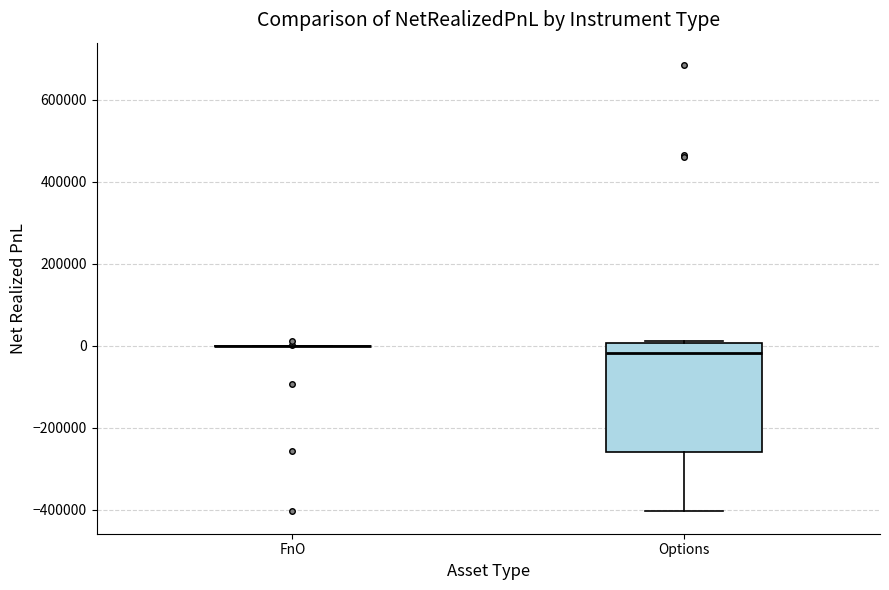

Reading left to right, transcribe this box plot: for each box, give where its median line is, the range the box spans, and where its two whiskers end, as read against the y-axis. The values are not printed on the chart, so give them approximately, as read against the axis.

FnO: box collapsed to a line at 0, whiskers 0 to 0
Options: median -20000, box -260000 to 0, whiskers -400000 to 20000